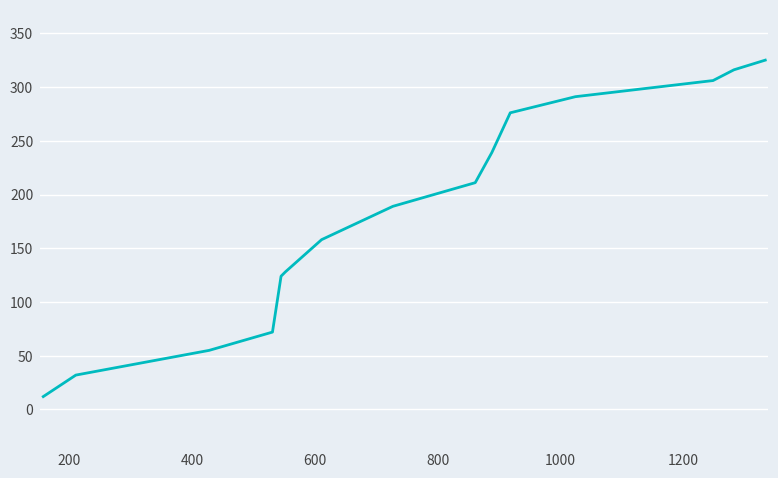

Reading right to left, what are all the values shown in this chart?

325	316	306	291	276	239	211	189	158	128	124	72	55	32	12